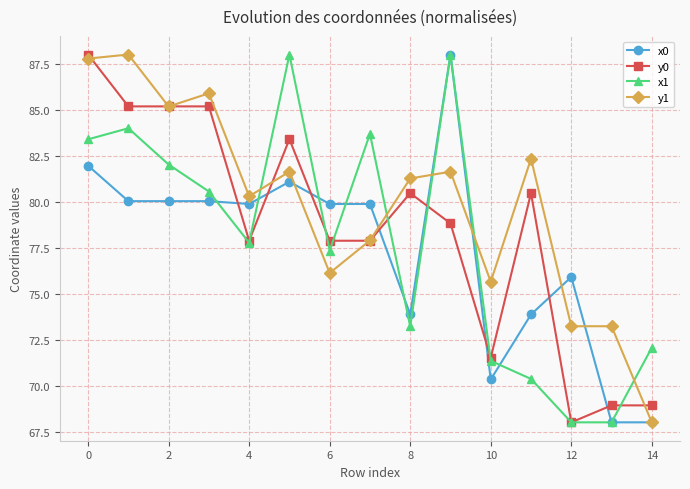

Which series has the largest total across all categories?

y1